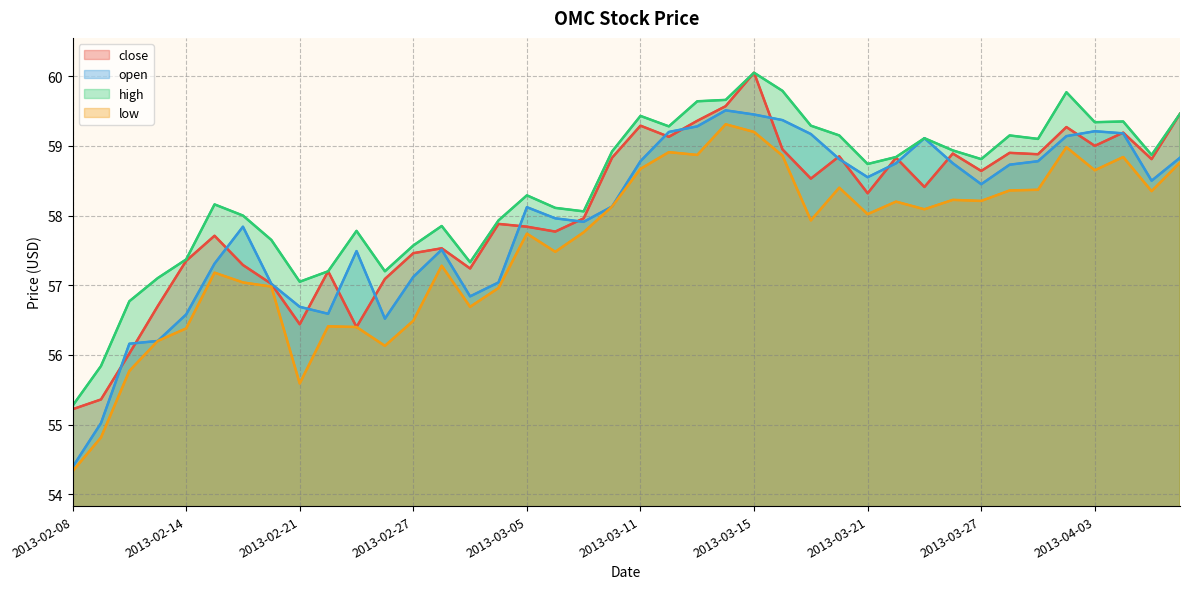

How many data points in close are less than 58?

19